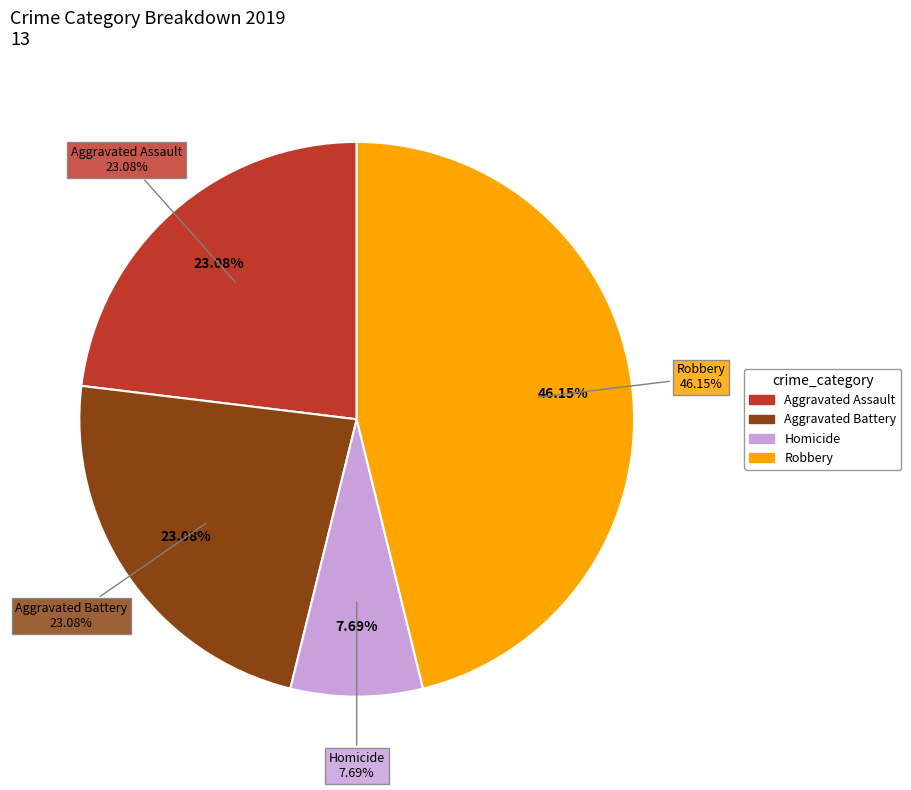

Count the number of slices in the pie.

5